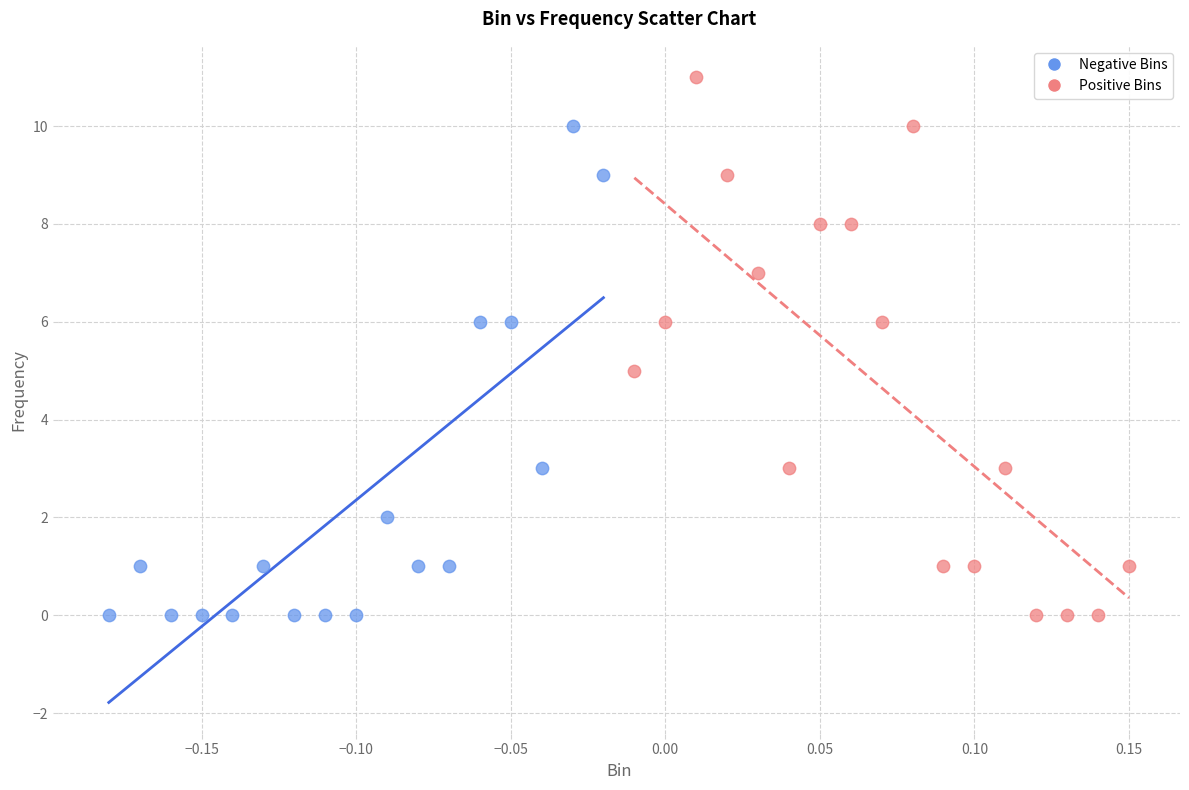

Which series reaches the maximum Y coordinate?

Positive Bins